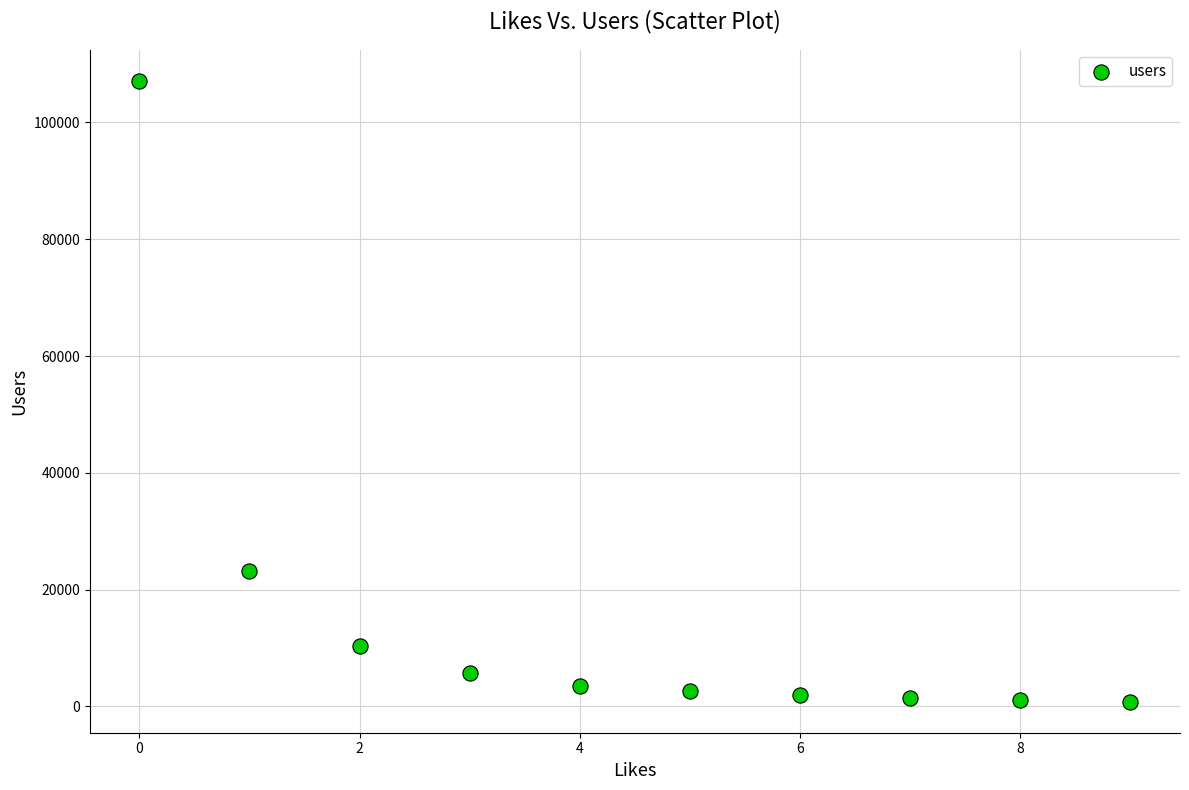

What Y value in the scatter plot is closest to 53993?

23192